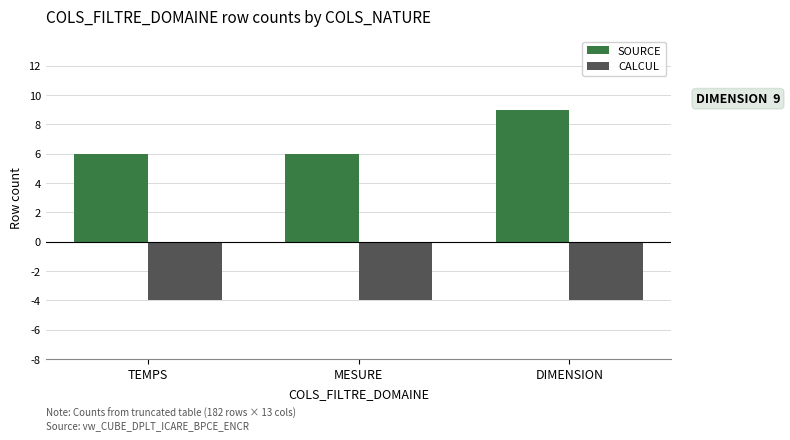

Reading left to right, transcribe all the data shown in this chart.

SOURCE: TEMPS=6	MESURE=6	DIMENSION=9
CALCUL: TEMPS=-4	MESURE=-4	DIMENSION=-4